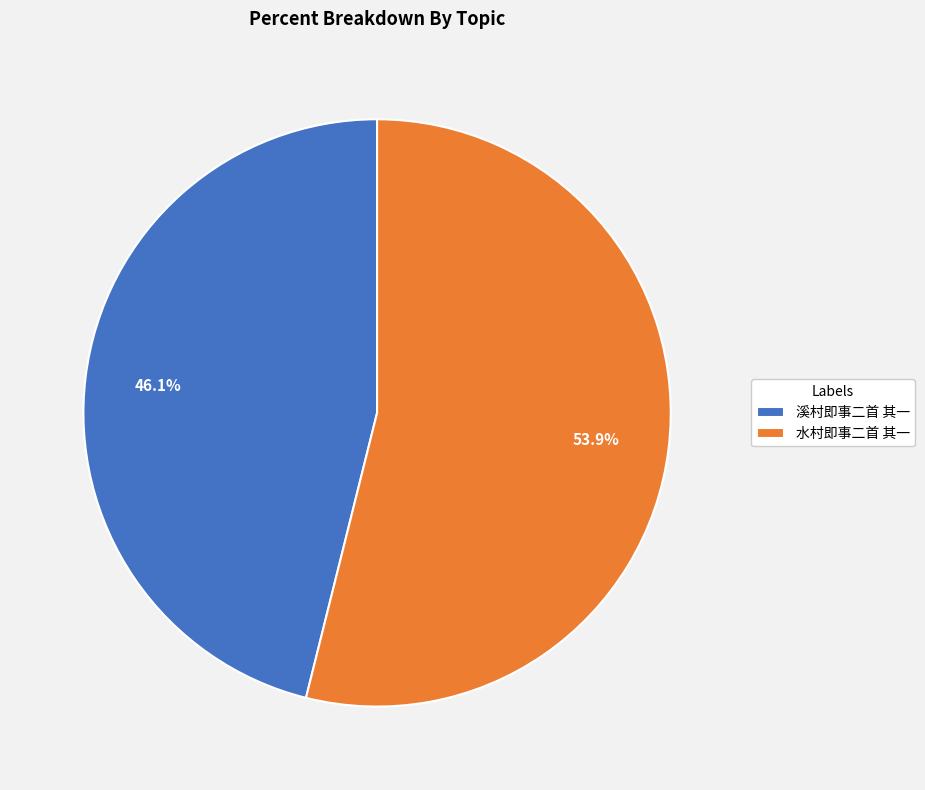

To the nearest percent, what portion does 水村即事二首 其一 represent?

54%